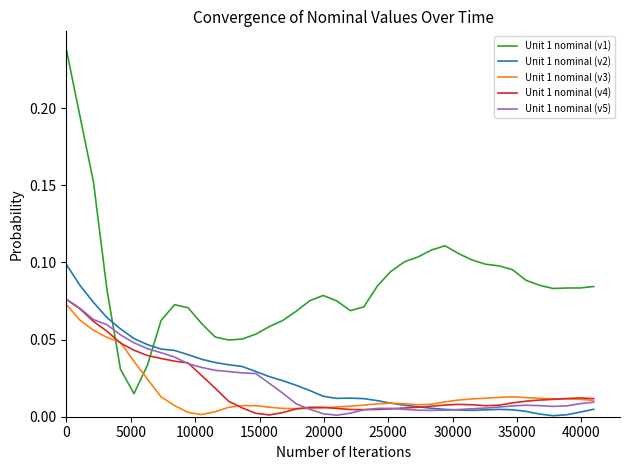

Which series has the largest range (max minus min)?

Unit 1 nominal (v1)